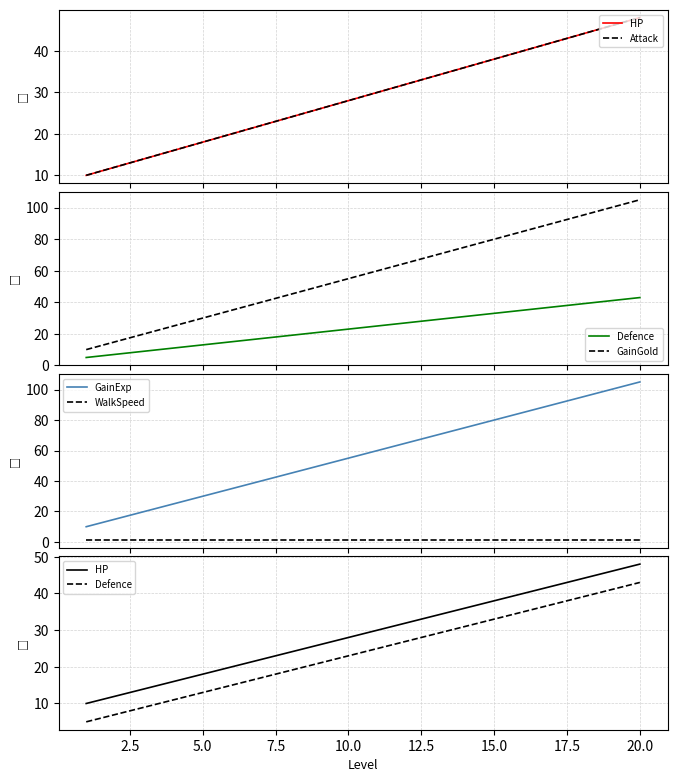

True or false: WalkSpeed and GainExp cross at least once.

False